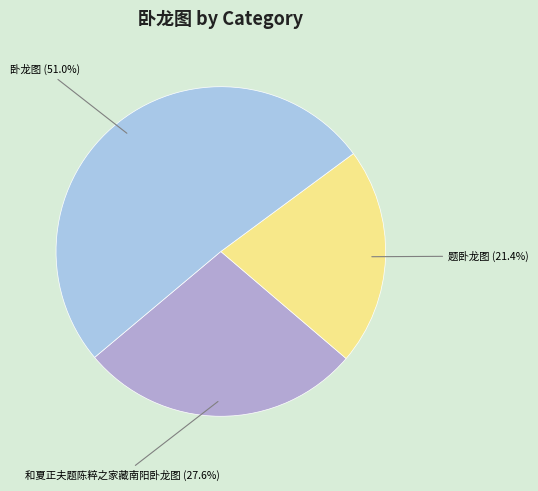

How many slices are in this pie chart?

3